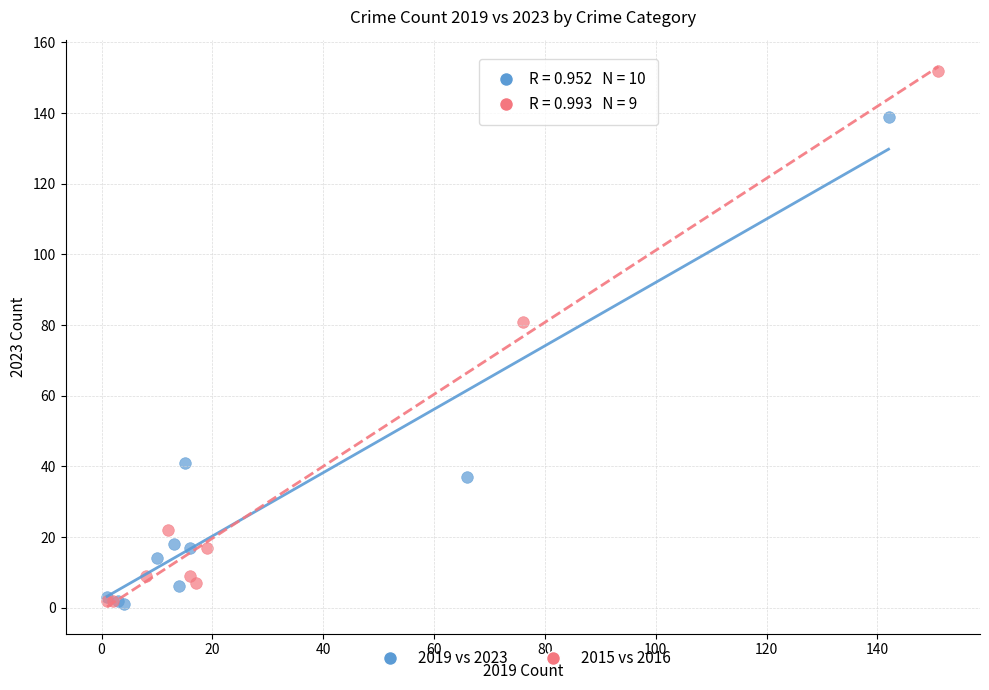

Which series has the widest spread of Y values?

2015 vs 2016